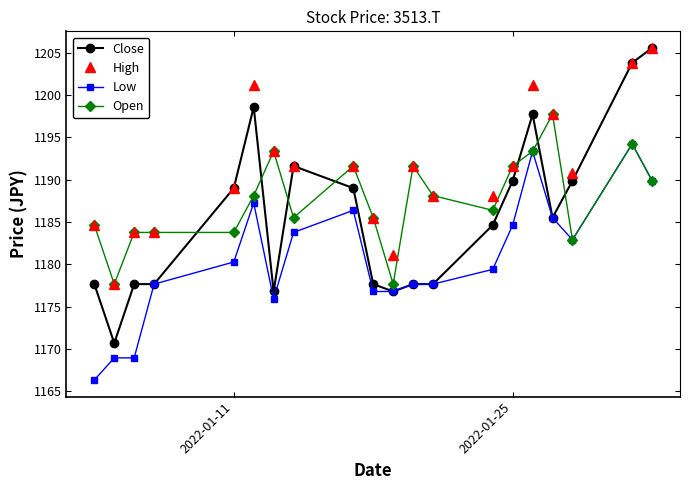

Rank the series by their average value, from lowest to highest.

Low, Close, Open, High